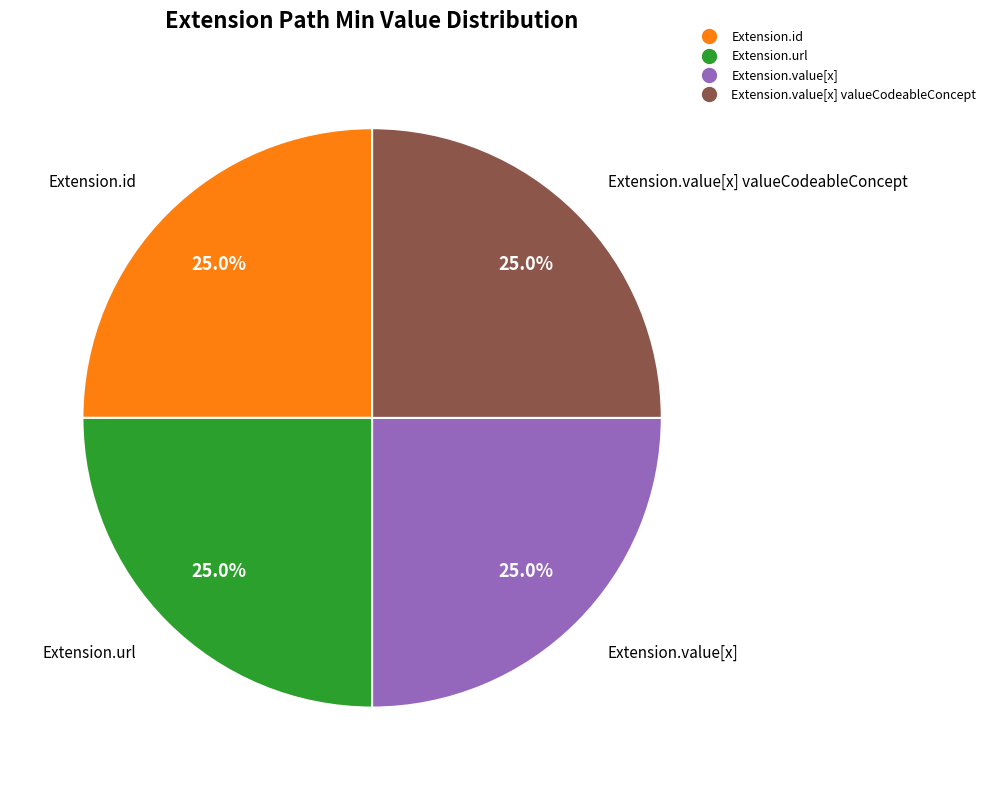

Is there a majority slice in this chart?

No